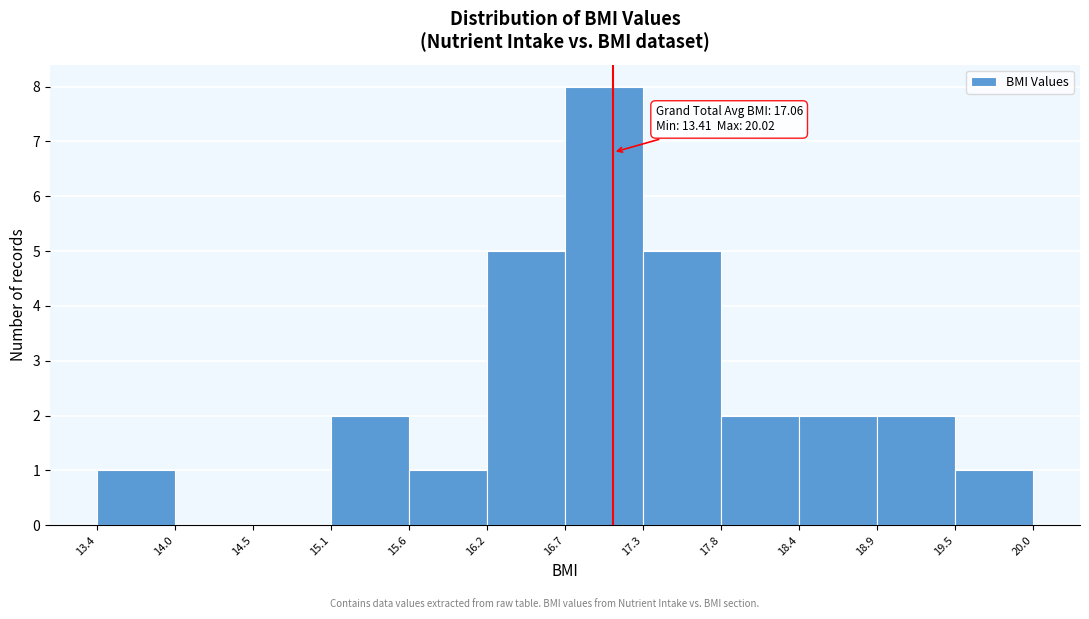

Which range on the x-axis has the tallest bar?

16.7 to 17.3